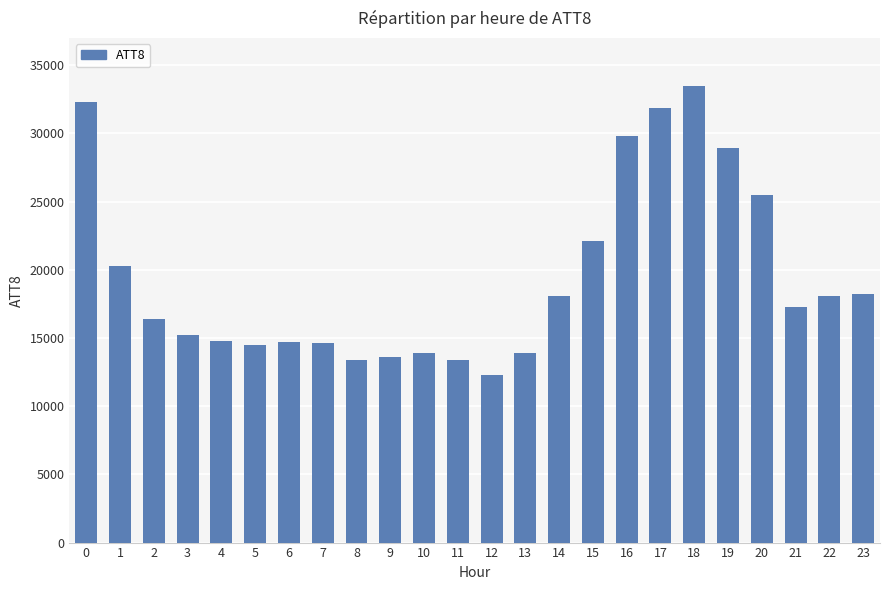

What is the minimum value shown in the chart?

12300